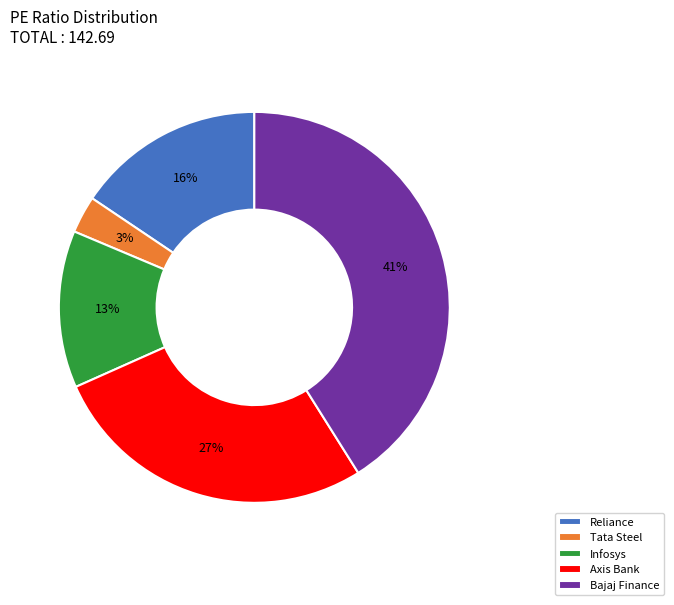

How many slices are in this pie chart?

5